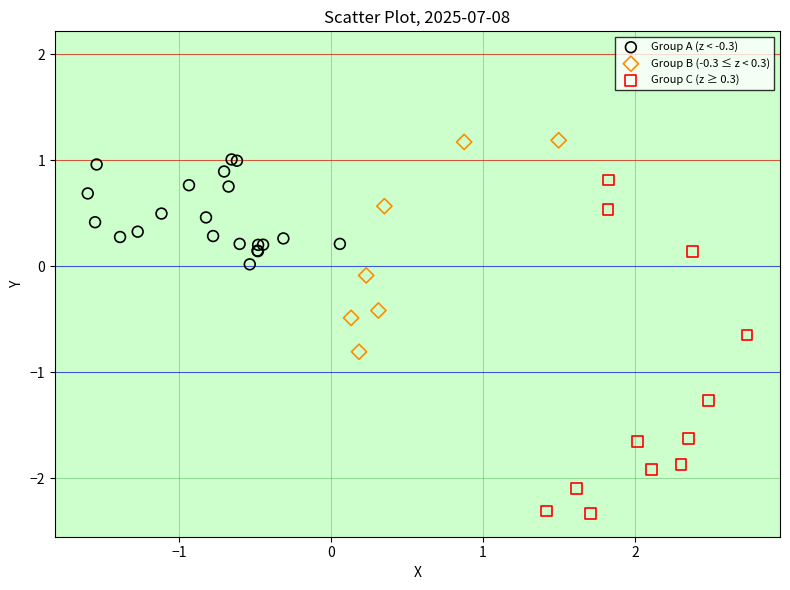

Which series contains the highest Y value?

Group B (-0.3 ≤ z < 0.3)